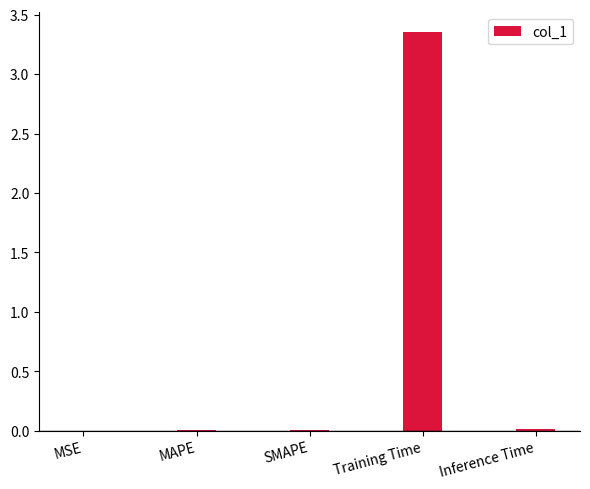

At which category does the chart reach its peak across all series?

Training Time